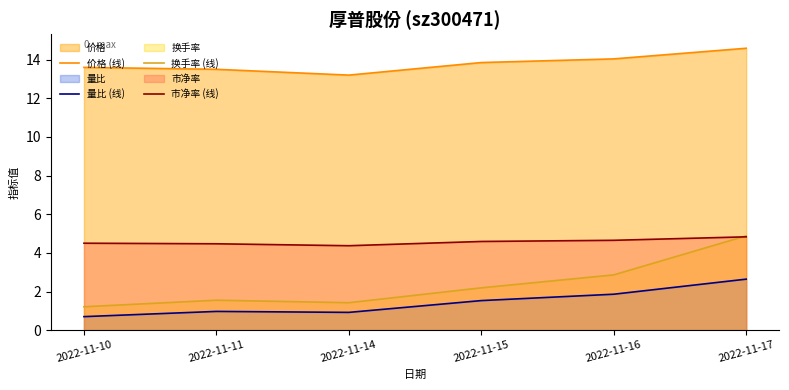

True or false: 市净率 (线) and 价格 (线) cross at least once.

False